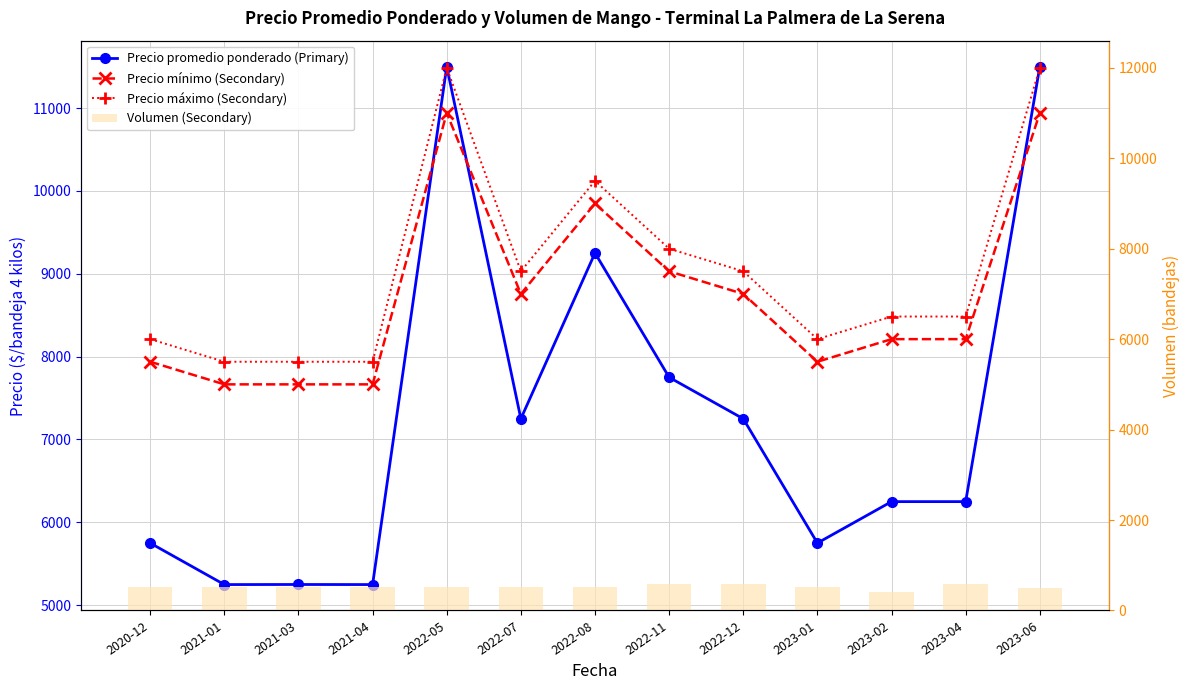

What position from the left is 2023-02?

11